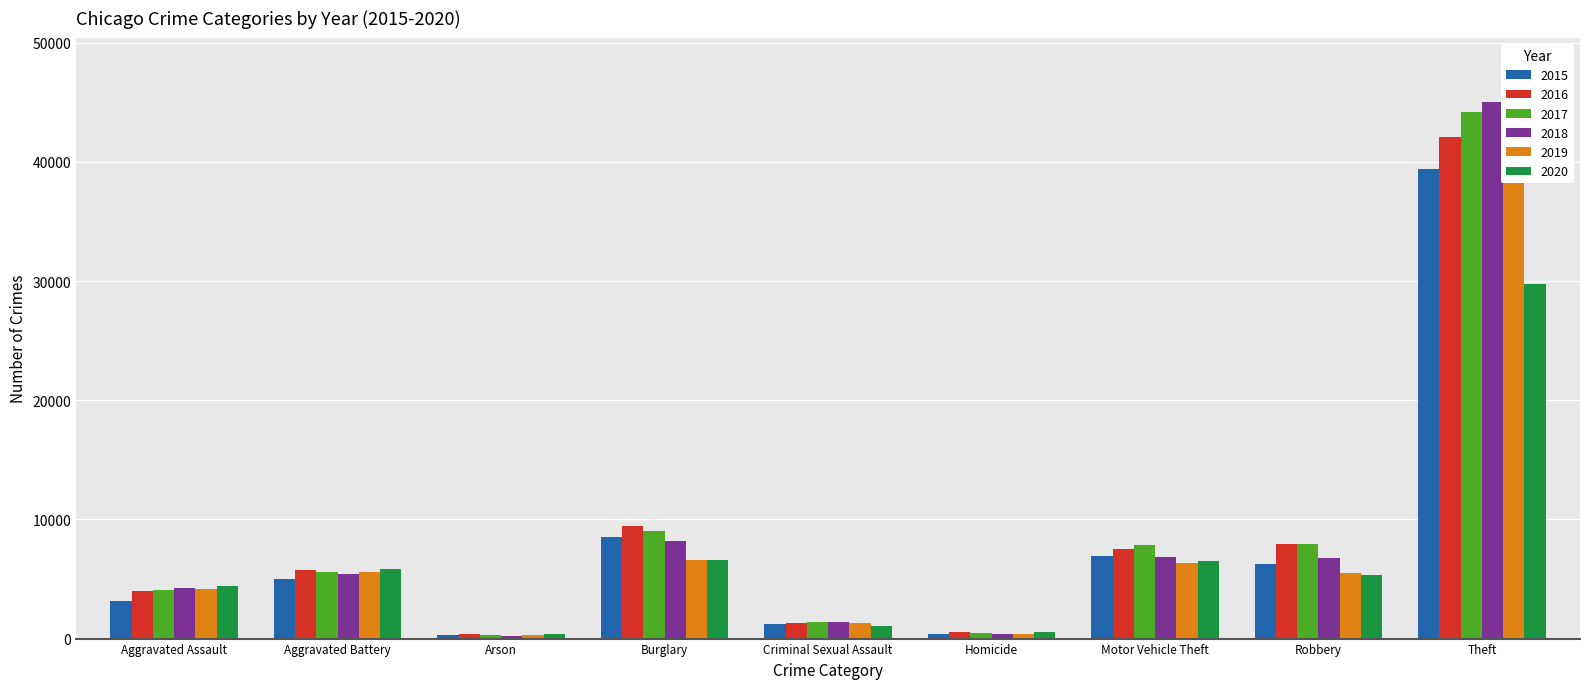

At which label does 2020 first exceed 5315?

Aggravated Battery